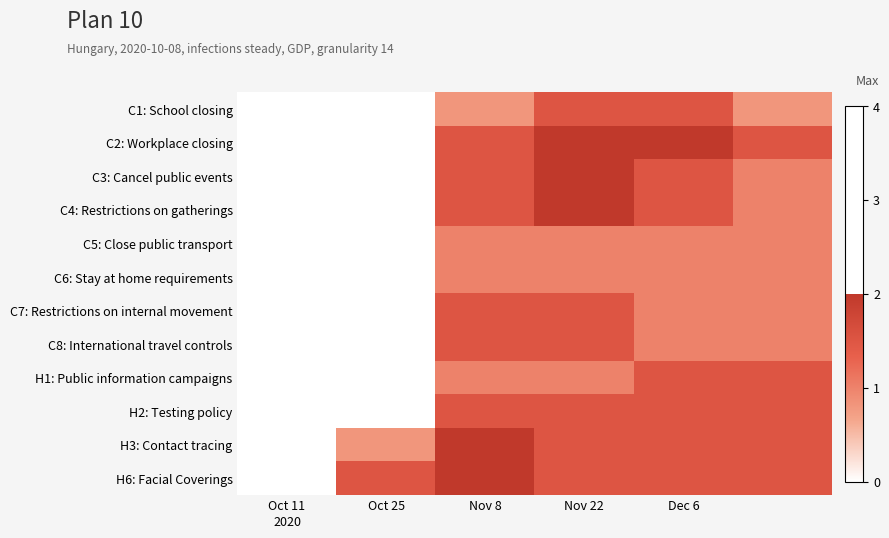

Reading right to left, extract all data points from this chart.

C1: School closing: 0.8	1.5	1.5	0.8	0.0	0.0
C2: Workplace closing: 1.5	2.0	2.0	1.5	0.0	0.0
C3: Cancel public events: 1.0	1.5	2.0	1.5	0.0	0.0
C4: Restrictions on gatherings: 1.0	1.5	2.0	1.5	0.0	0.0
C5: Close public transport: 1.0	1.0	1.0	1.0	0.0	0.0
C6: Stay at home requirements: 1.0	1.0	1.0	1.0	0.0	0.0
C7: Restrictions on internal movement: 1.0	1.0	1.5	1.5	0.0	0.0
C8: International travel controls: 1.0	1.0	1.5	1.5	0.0	0.0
H1: Public information campaigns: 1.5	1.5	1.0	1.0	0.0	0.0
H2: Testing policy: 1.5	1.5	1.5	1.5	0.0	0.0
H3: Contact tracing: 1.5	1.5	1.5	2.0	0.8	0.0
H6: Facial Coverings: 1.5	1.5	1.5	2.0	1.5	0.0